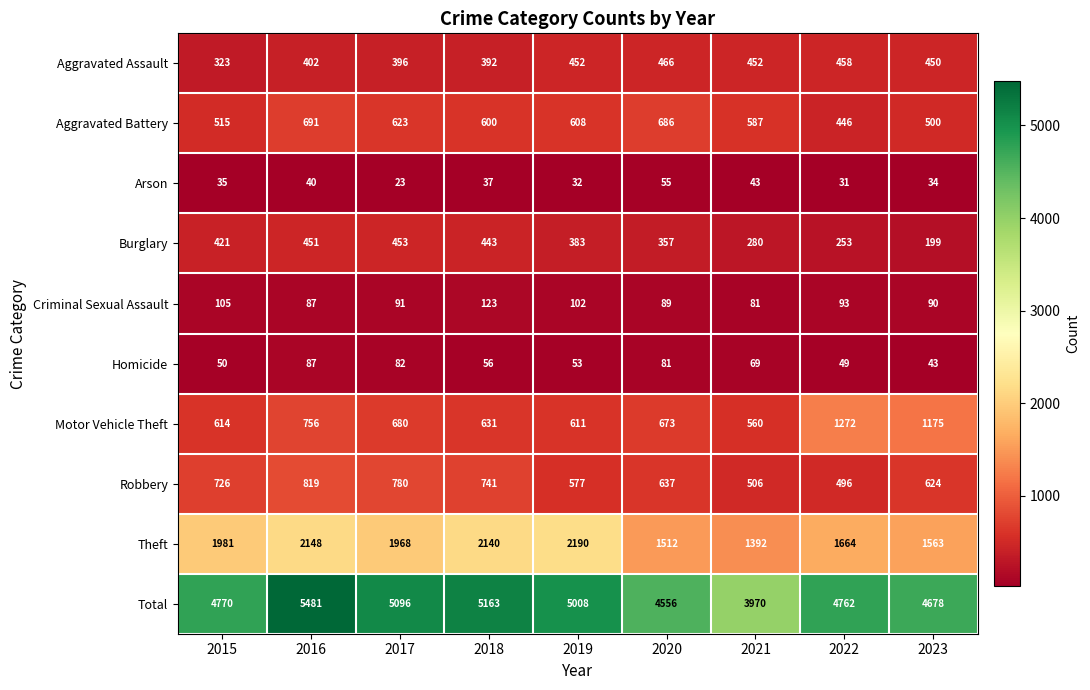

What value does the Criminal Sexual Assault series have at 2019?

102